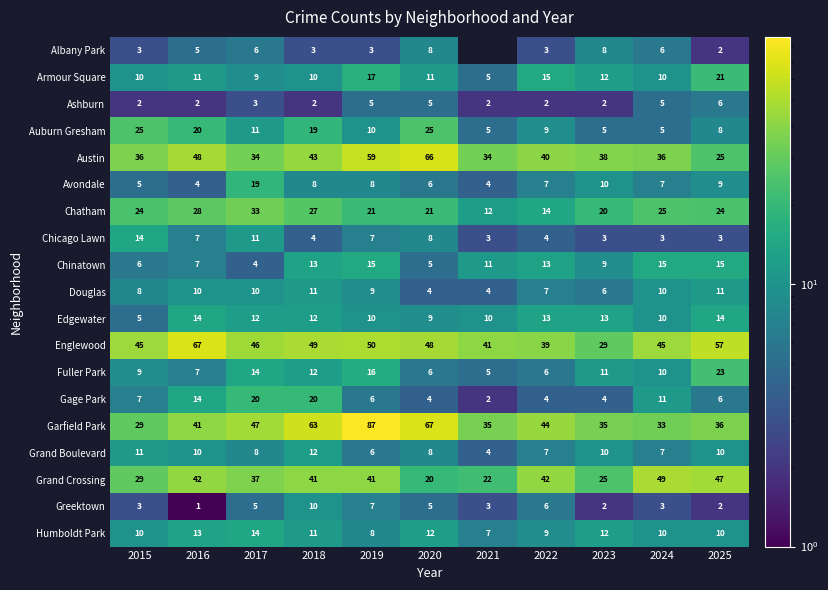

True or false: Armour Square has a value of 15 at 2022.

True